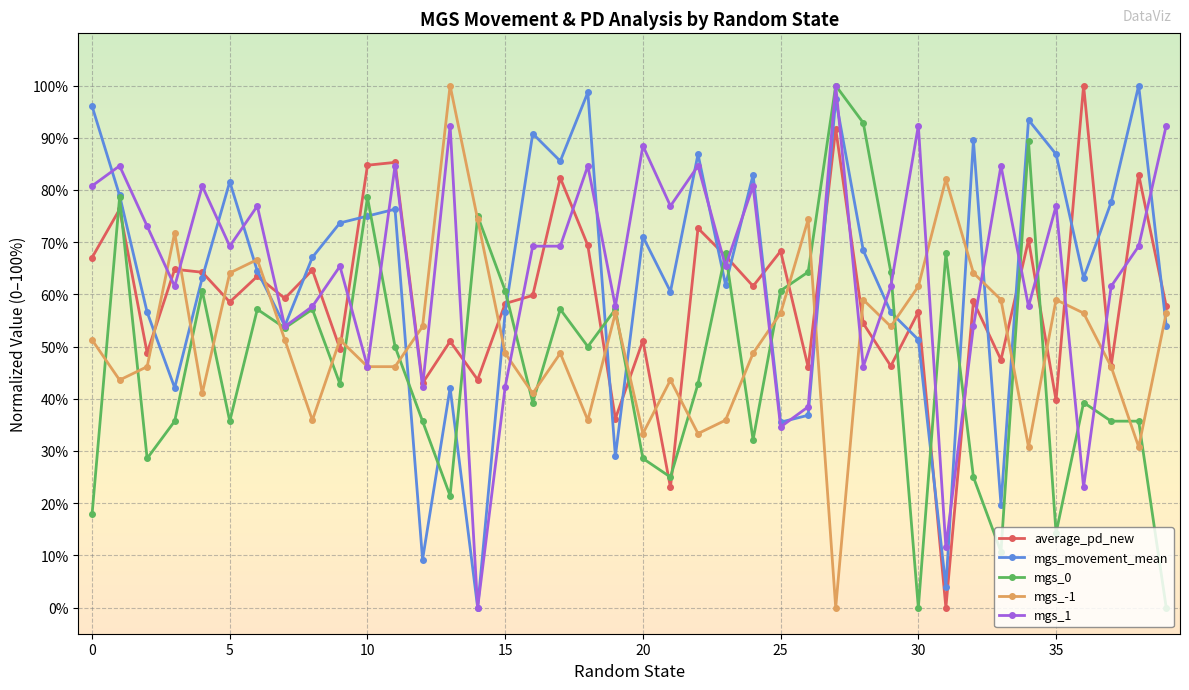

What is the highest value of the mgs_movement_mean series?

100.0